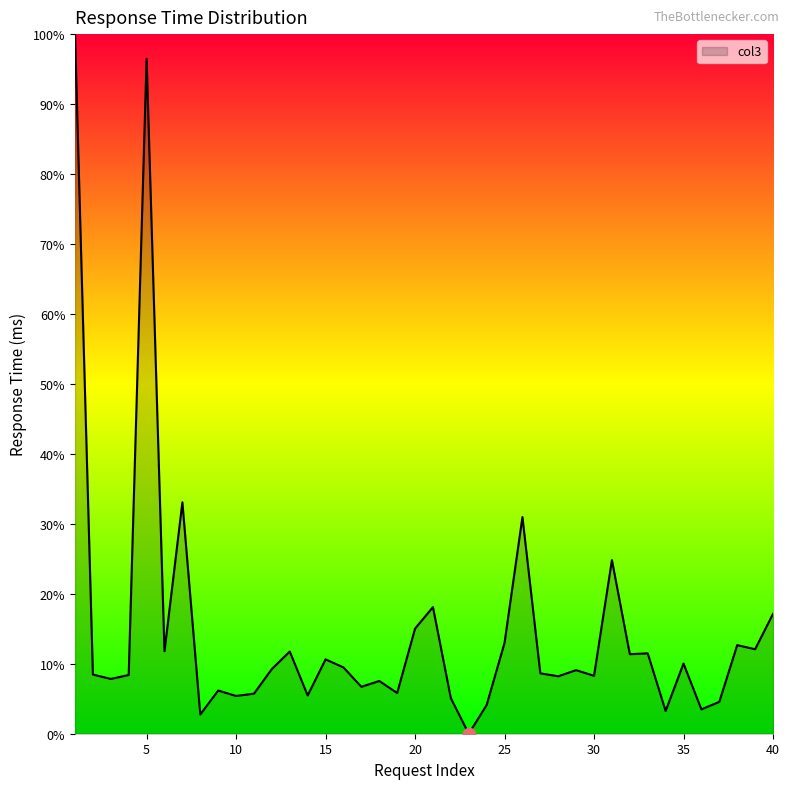

Is this an area chart (filled region under the line)?

Yes